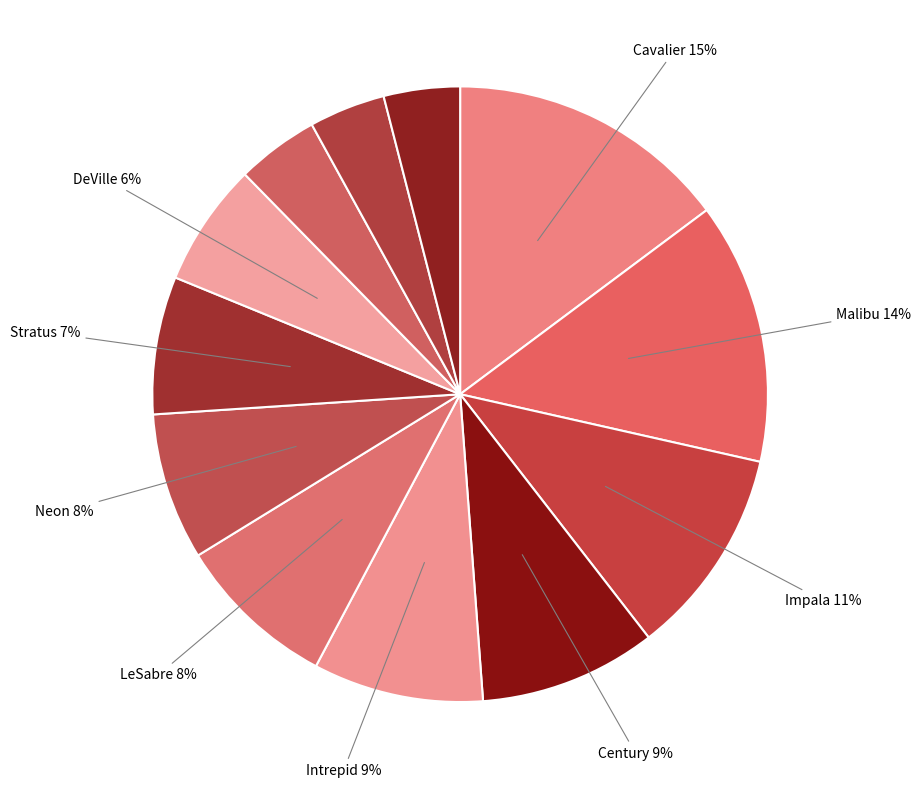

Which slice is the smallest?

Buick Regal